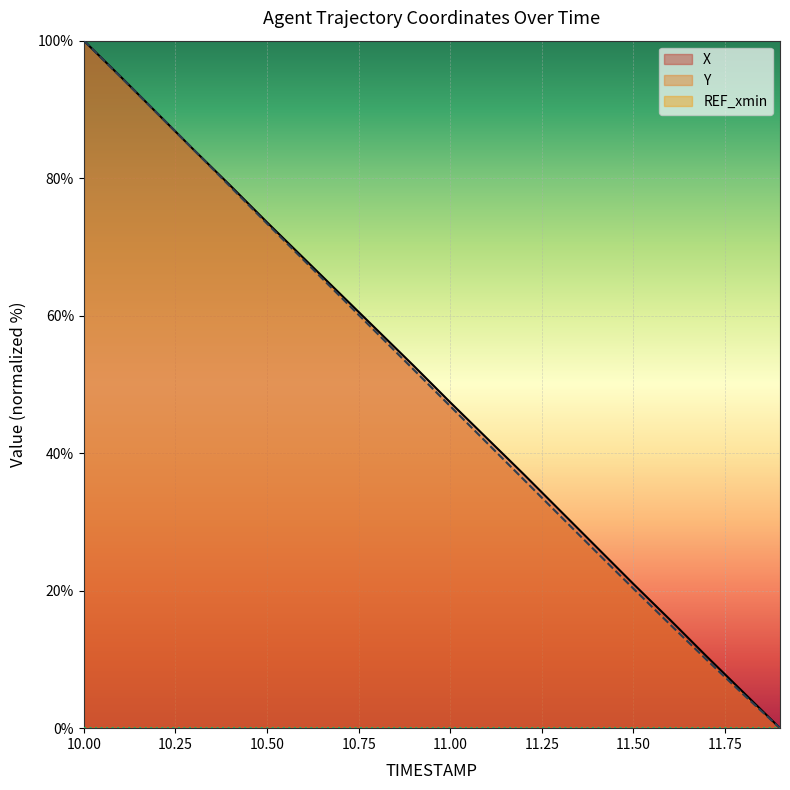

How many distinct data groups are displayed?

3